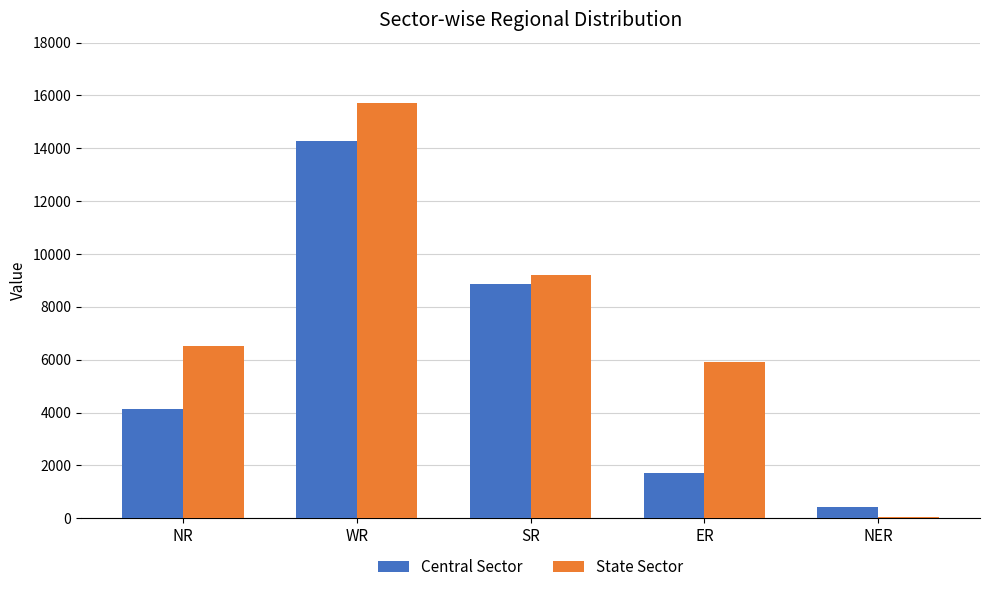

What is the approximate value of Central Sector at NR?

4145